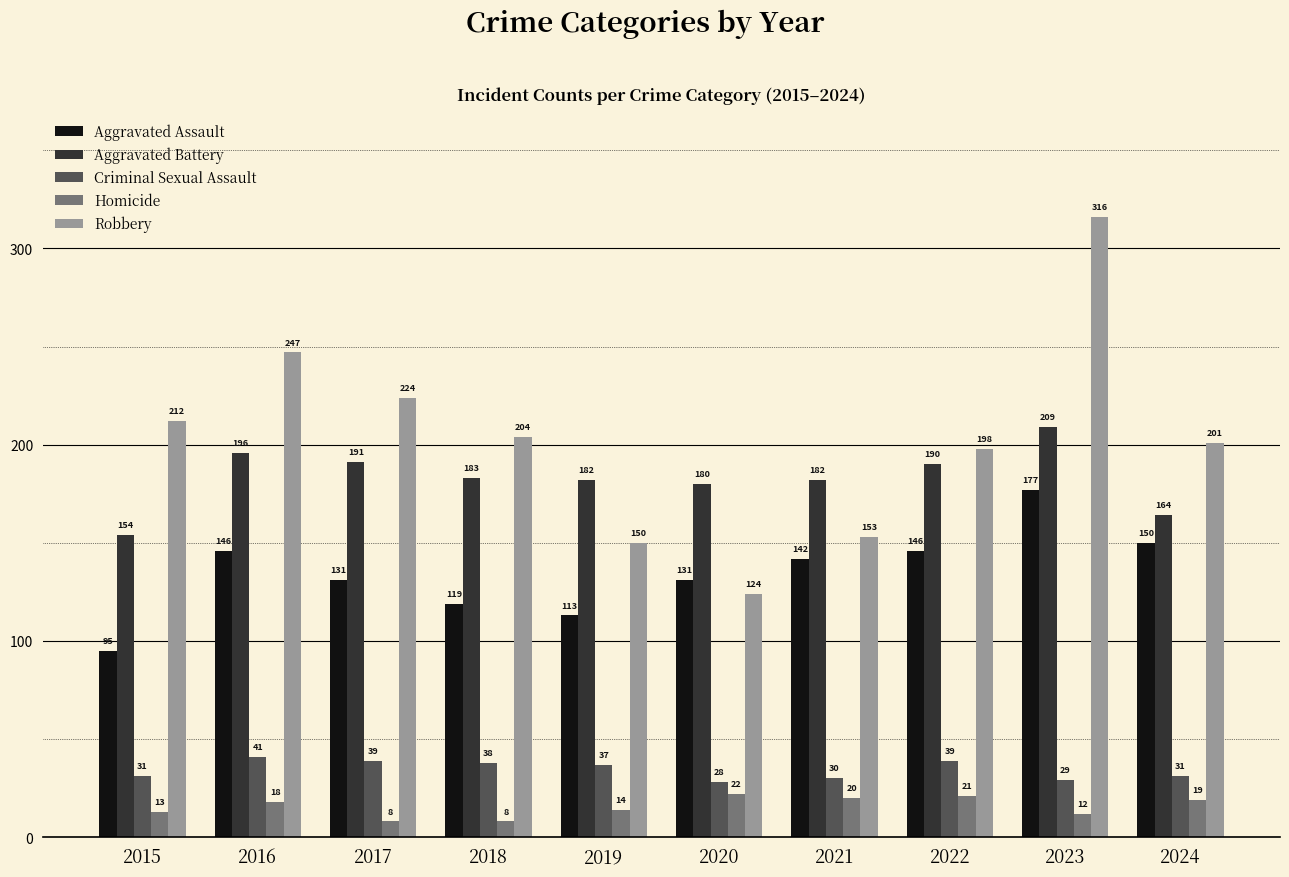

At which label does Aggravated Assault first exceed 142?

2016